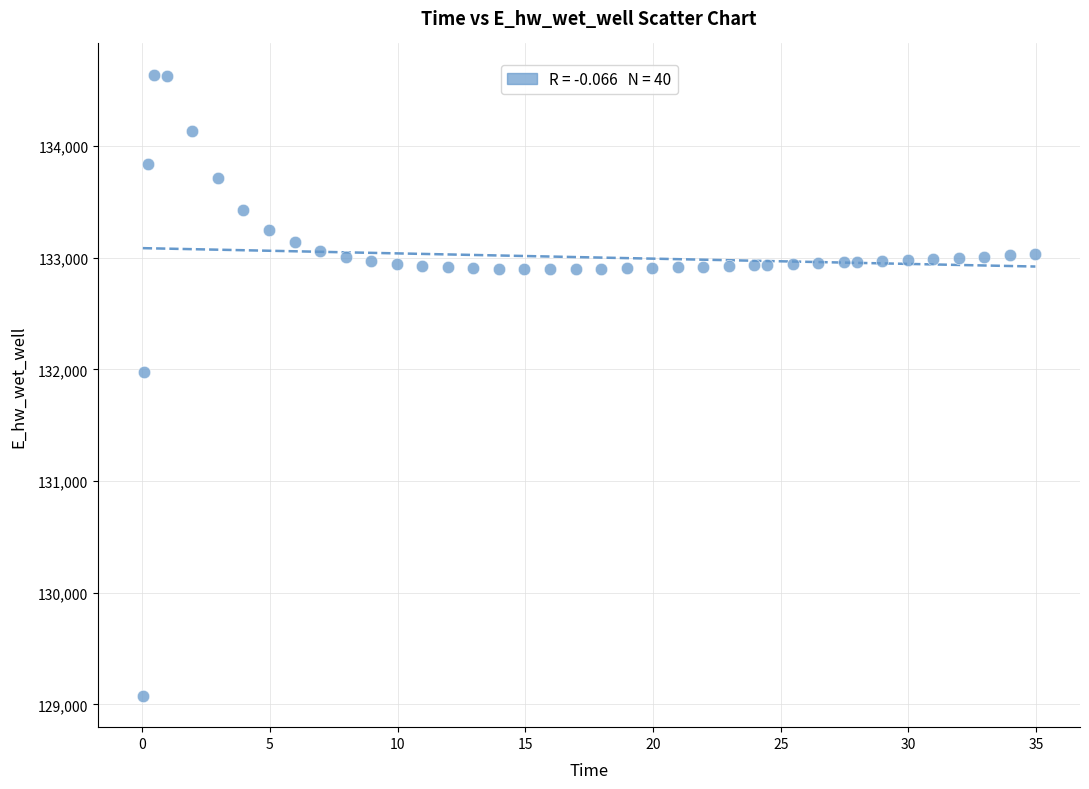

What is the range of X values (max minus min)?

34.9